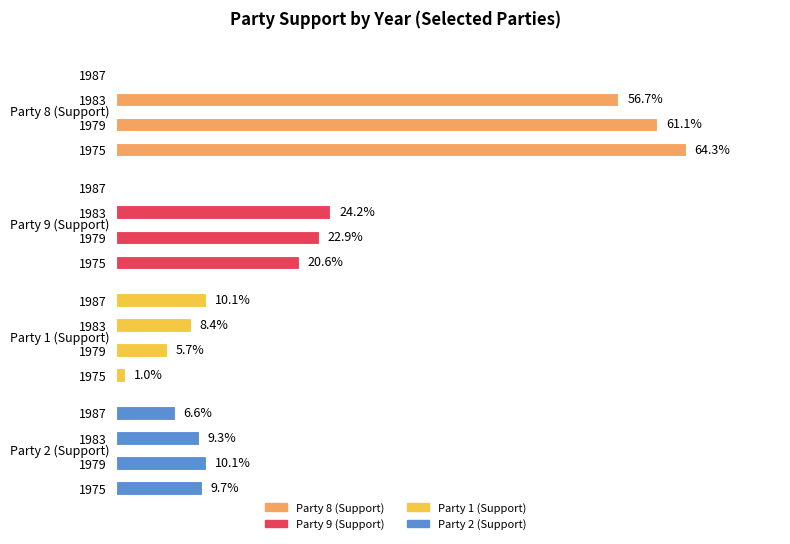

Which series changed the most between 1975 and 1983?

Party 8 (Support)